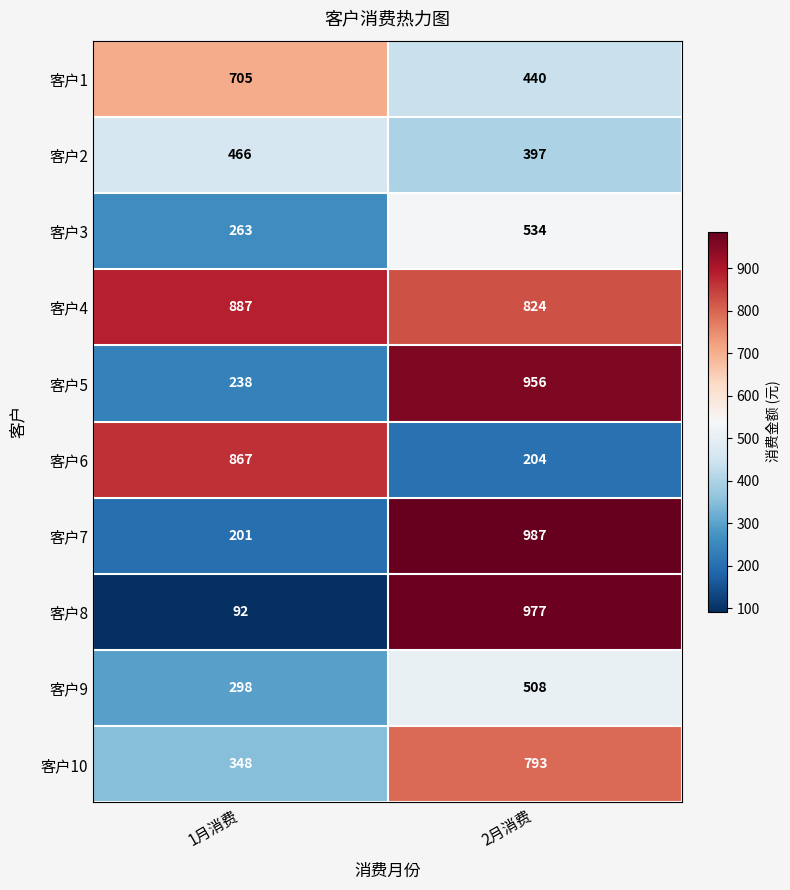

What is the spread (max minus min) of values at 1月消费?

795